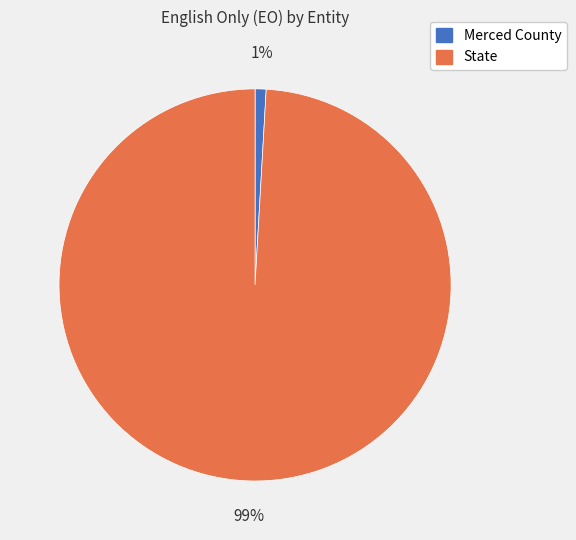

Rank the categories by value from highest to lowest.

State, Merced County